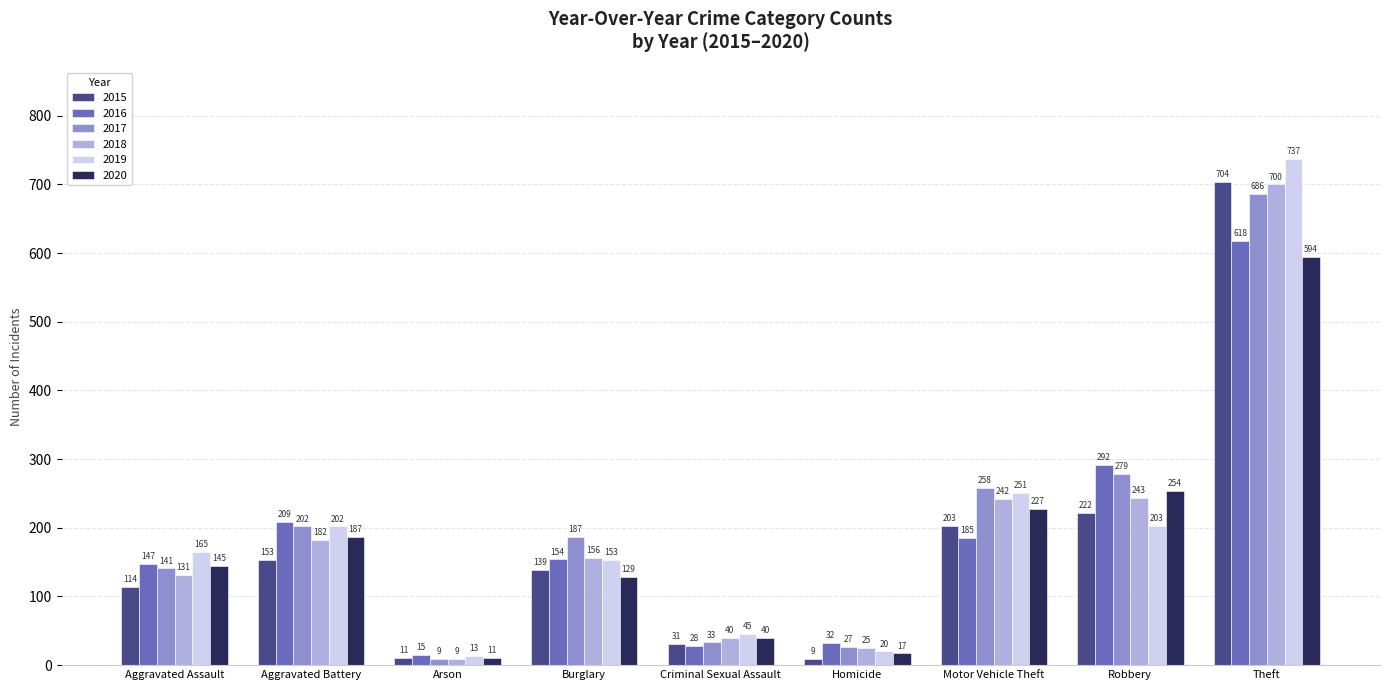

Is it true that 2020 equals 250 at Aggravated Assault?

False